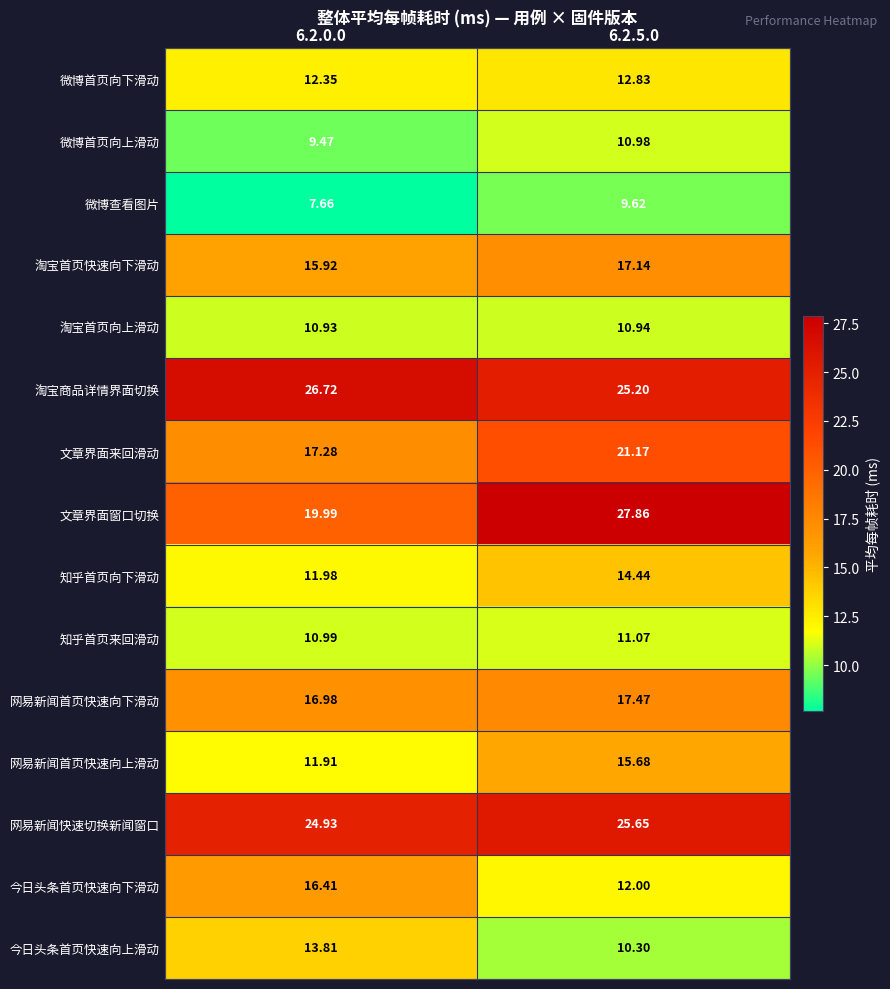

Which series changed the most between 6.2.0.0 and 6.2.5.0?

文章界面窗口切换